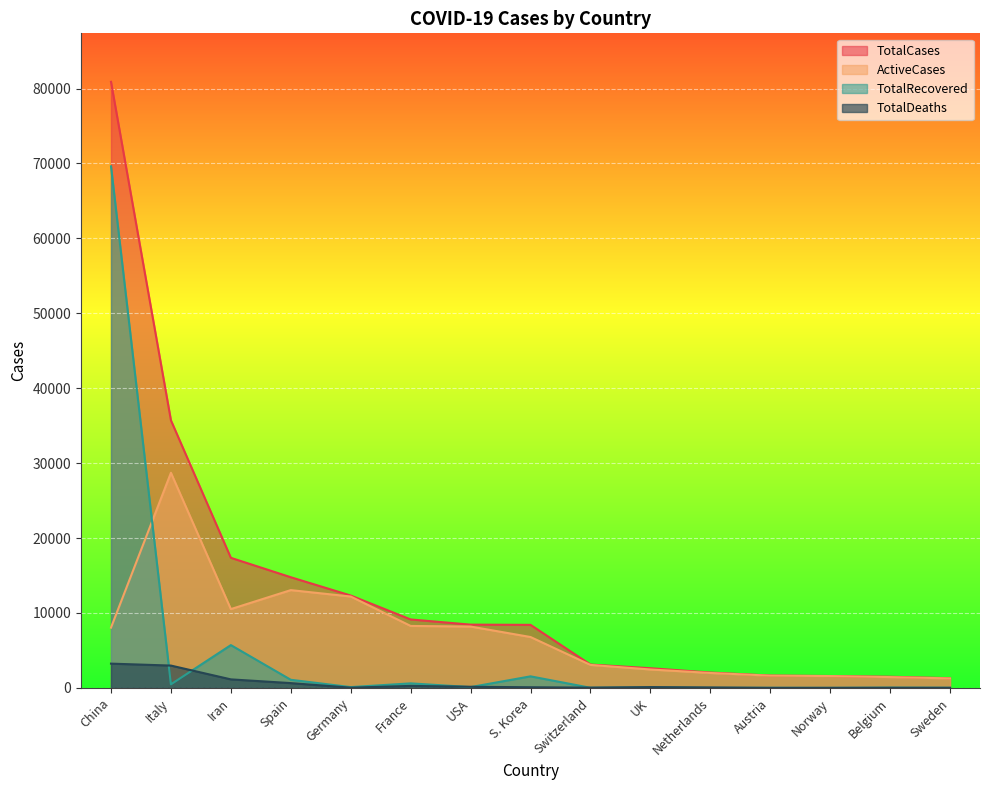

List the labels in order of TotalCases value, smallest first.

Sweden, Belgium, Norway, Austria, Netherlands, UK, Switzerland, S. Korea, USA, France, Germany, Spain, Iran, Italy, China